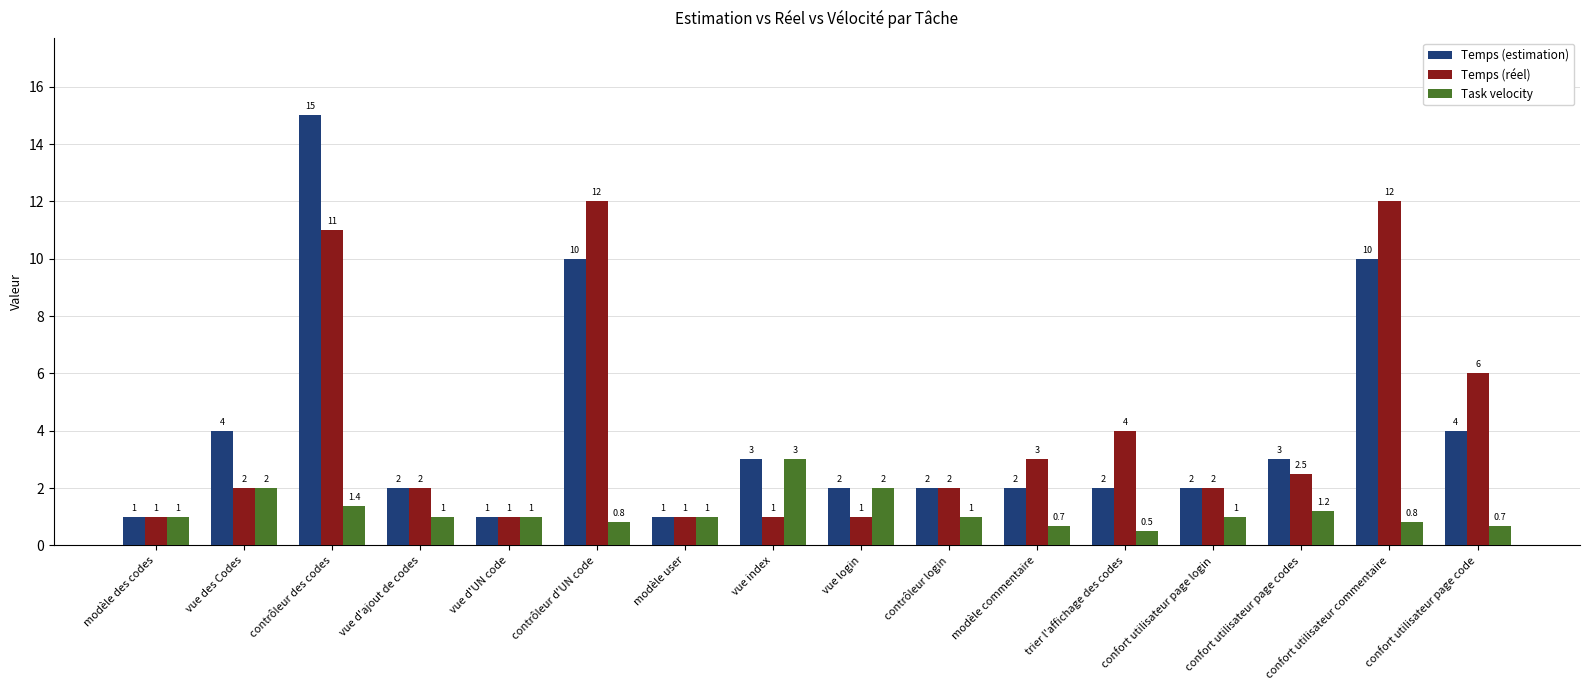

What is the label of the 14th bar from the left?

confort utilisateur page codes